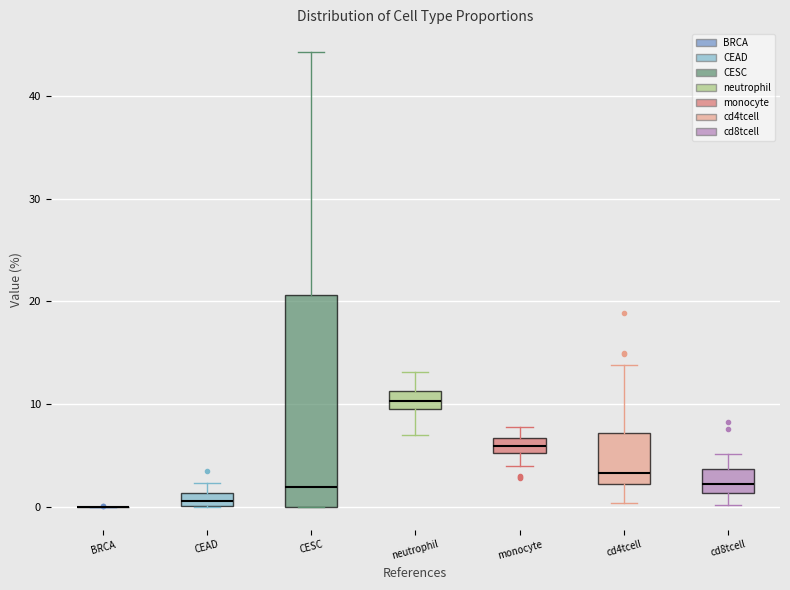

Comparing the boxes themselves (not the whiskers), which one is the tallest?

CESC